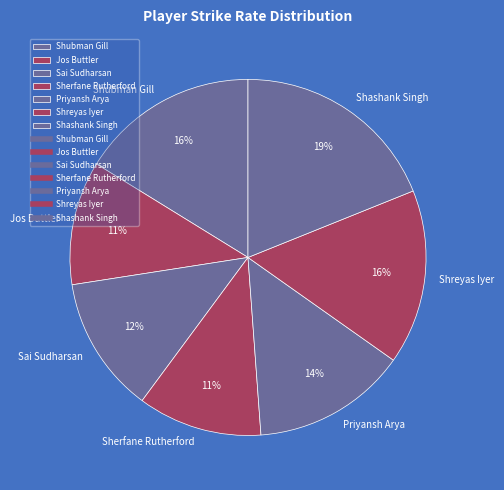

Do Sai Sudharsan and Shubman Gill together represent more than half of the pie?

No